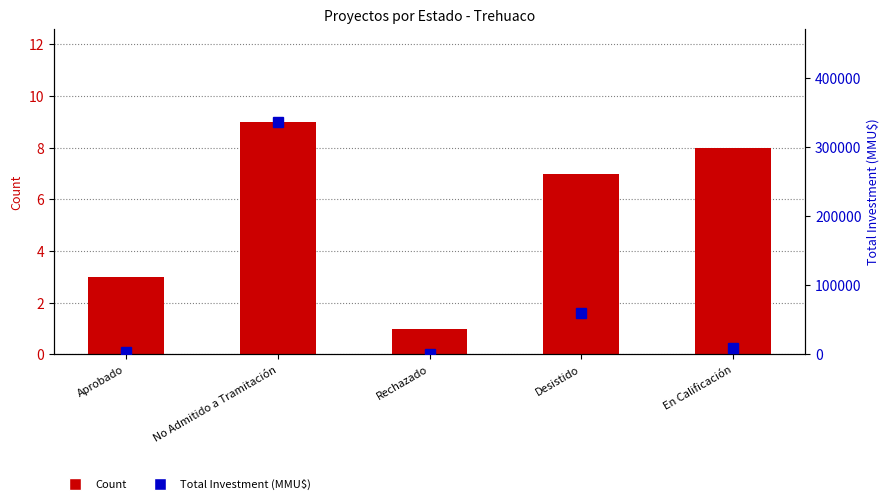

List the series in order of their peak value, lowest first.

Count, Total Investment (MMU$)